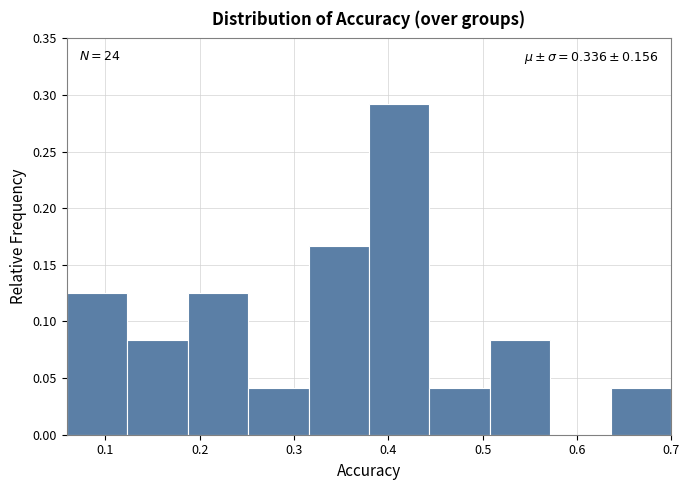

Over which range of the x-axis is the bar tallest?

0.38 to 0.44